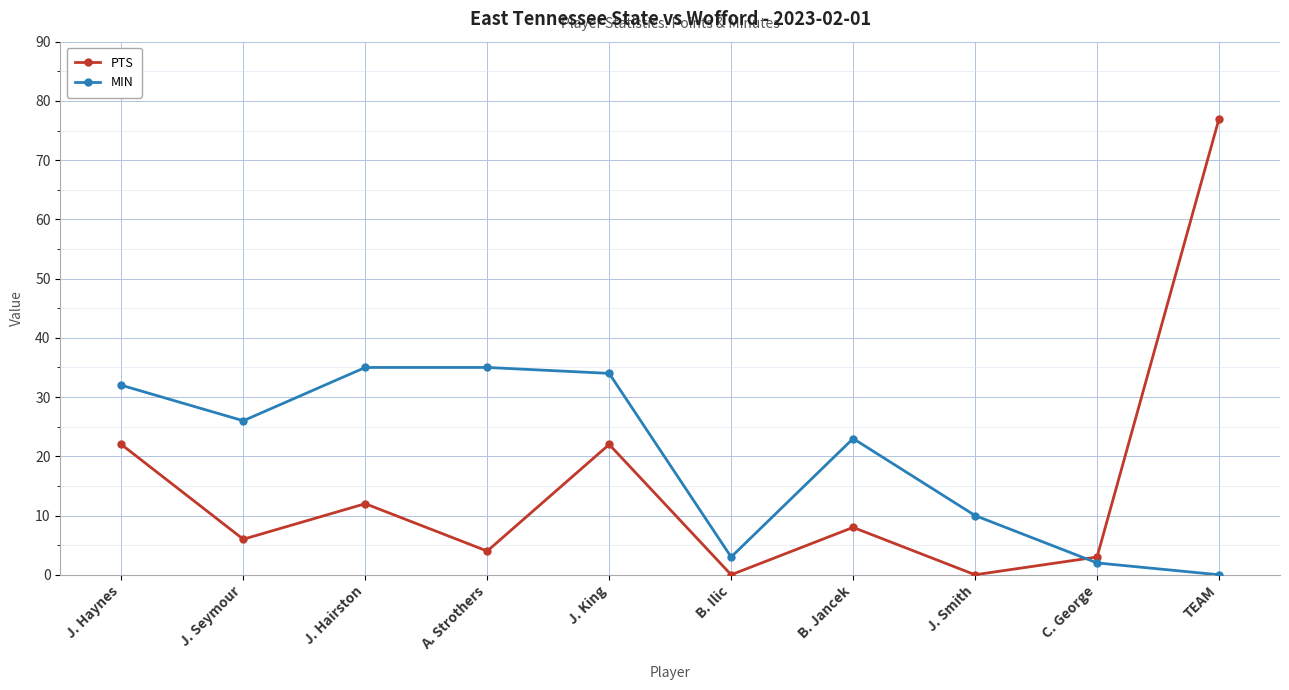

Where is MIN nearest to the value 17?

B. Jancek